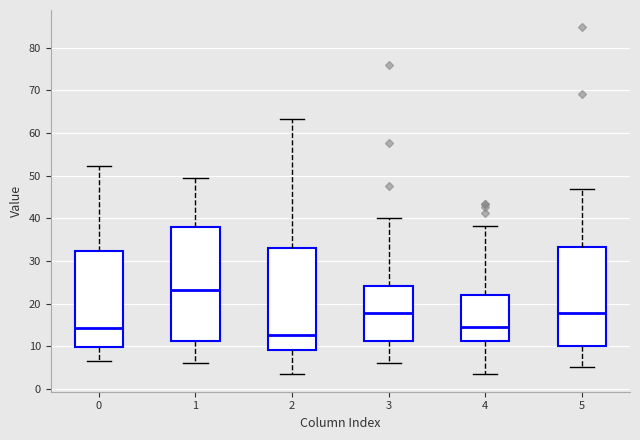

Which box has the lowest median line?

2